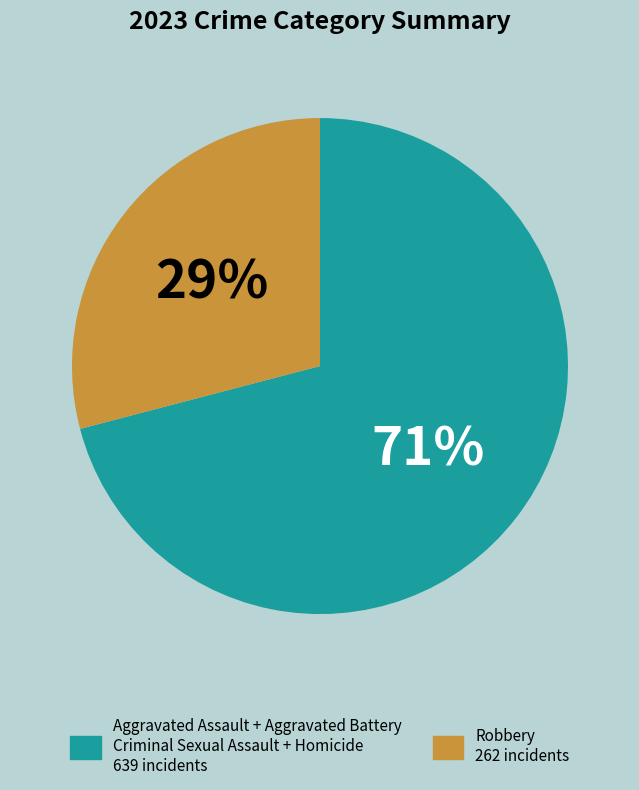

Is there any slice that represents more than half of the pie?

Yes